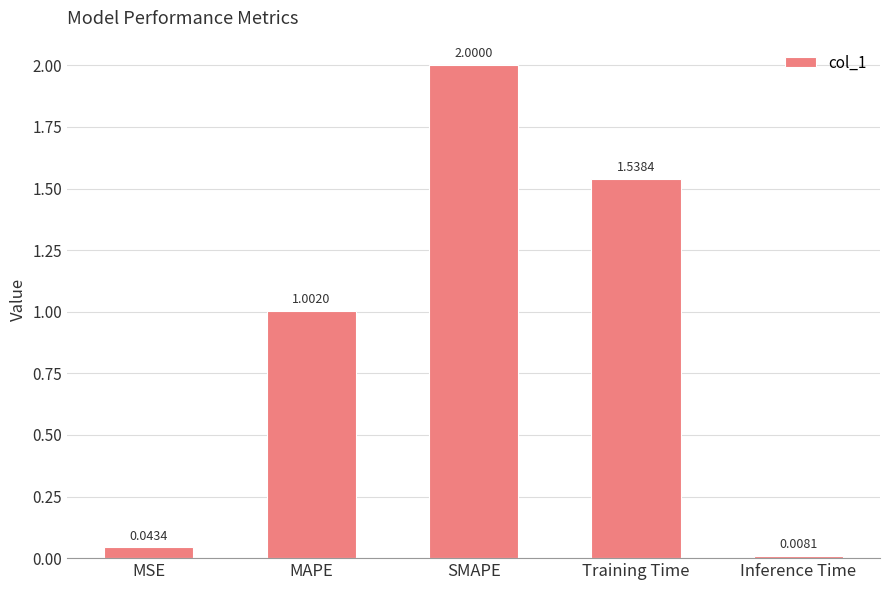

What is the difference between the maximum and minimum values?

2.0